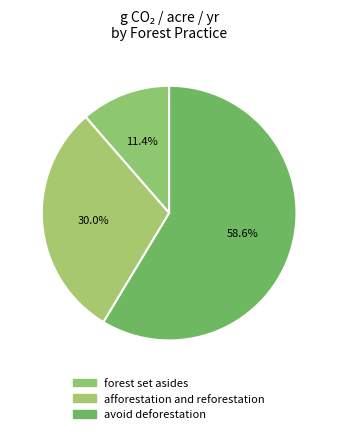

The avoid deforestation slice represents 44% of the pie. True or false?

False